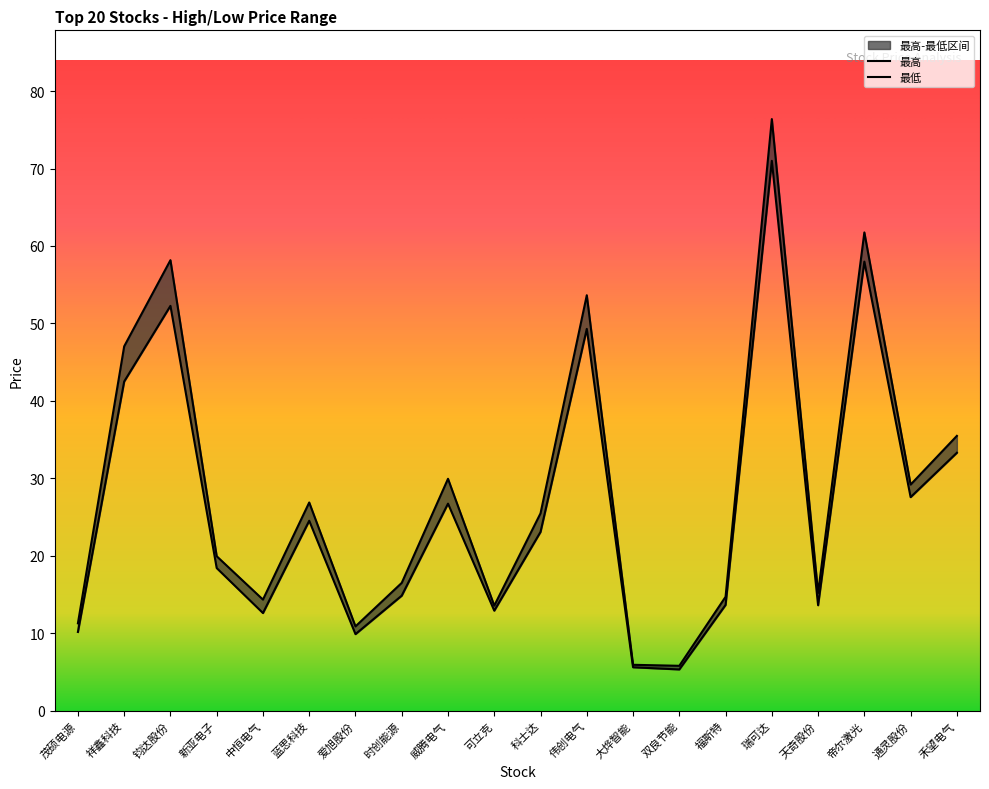

What is the value of the 最高 point at the 13th from the left?

5.9